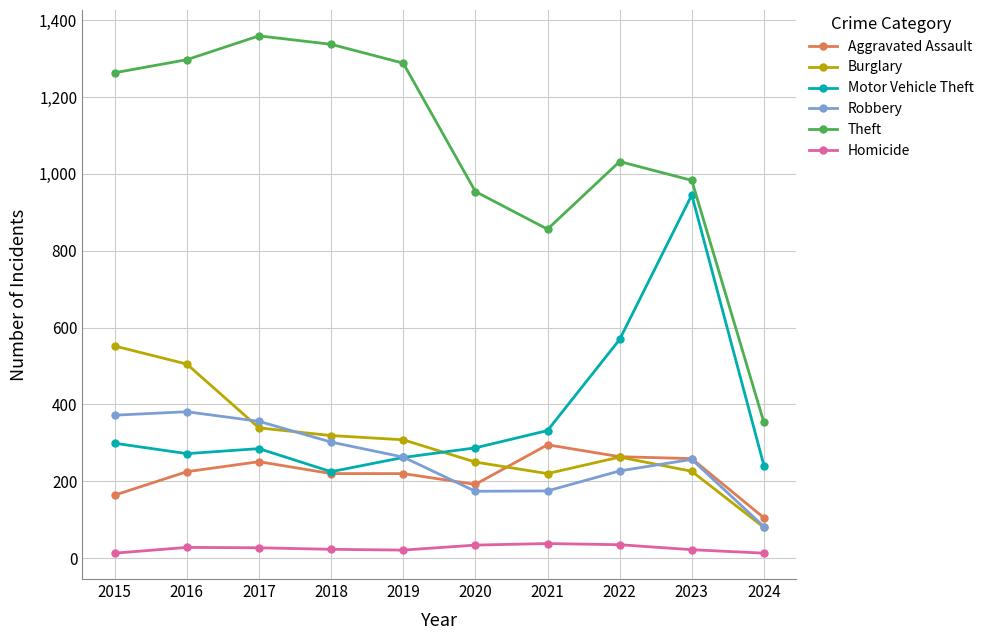

At which label does Motor Vehicle Theft first exceed 287?

2015